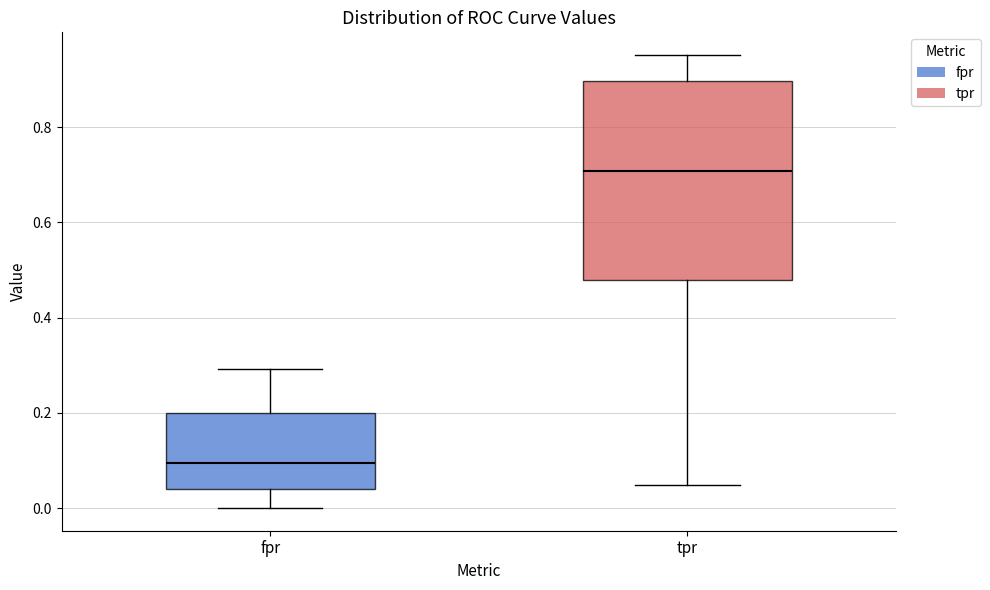

Which box has the lowest median line?

fpr